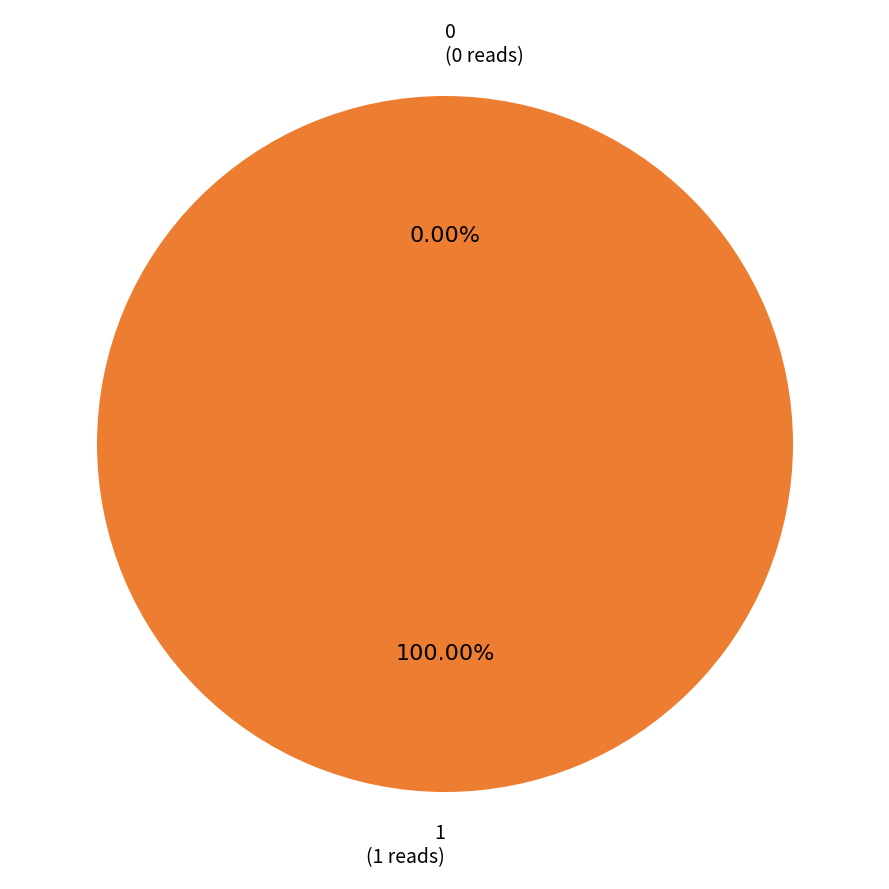

Count the number of slices in the pie.

2